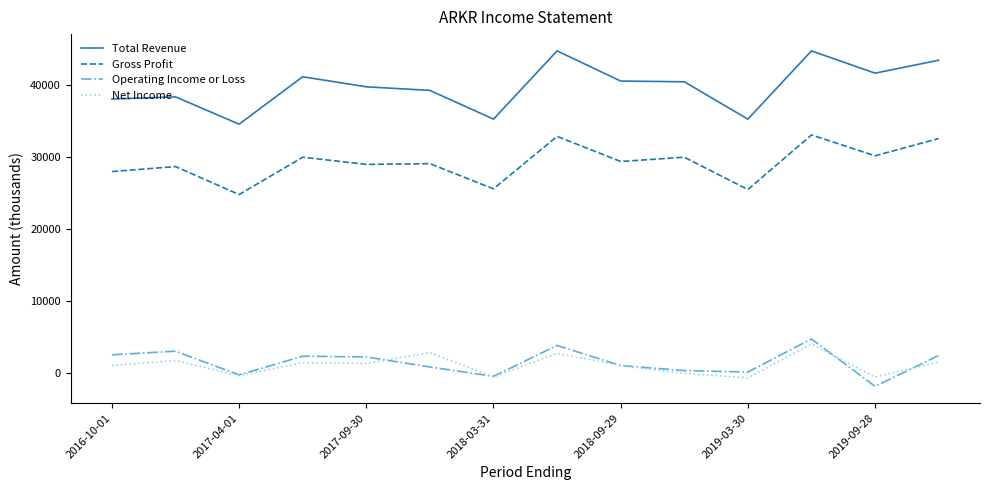

True or false: Gross Profit and Net Income intersect in this chart.

False